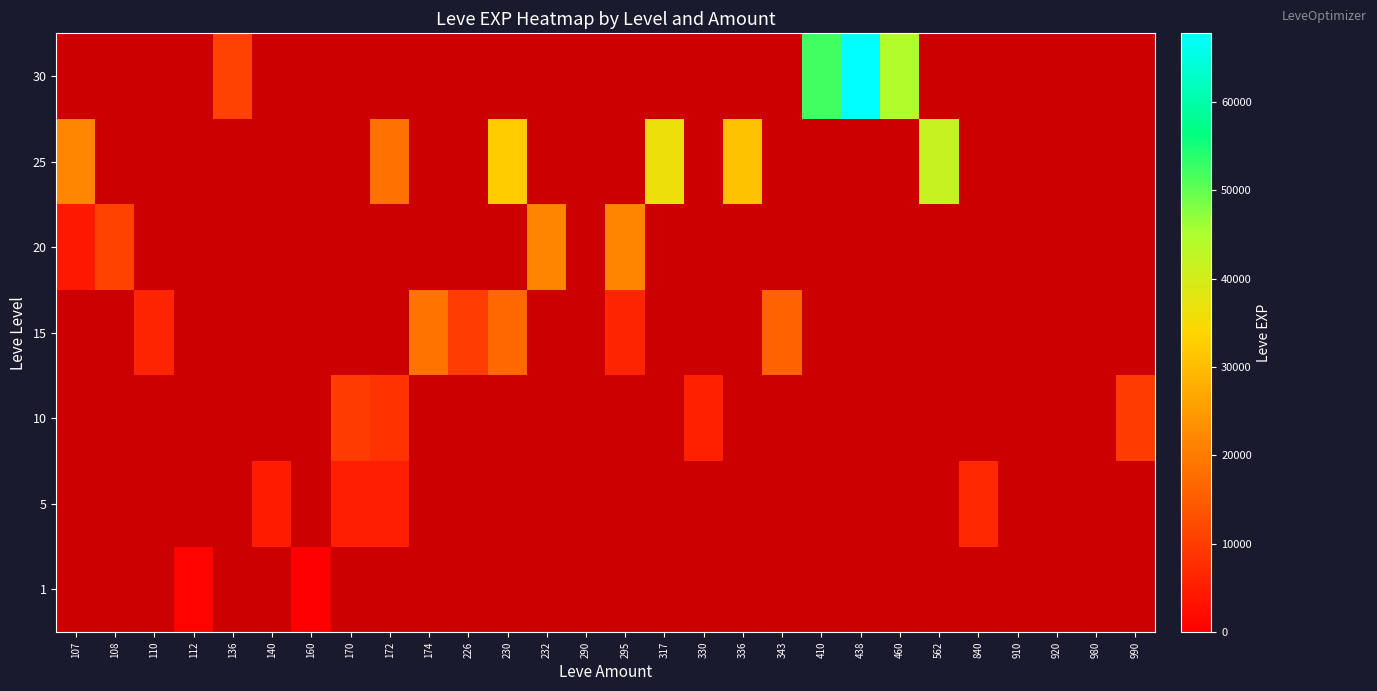

Which label corresponds to the smallest value in the chart?

160